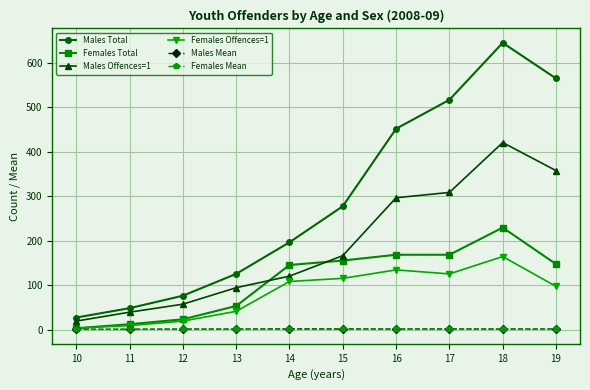

Which label corresponds to the largest value in the chart?

18